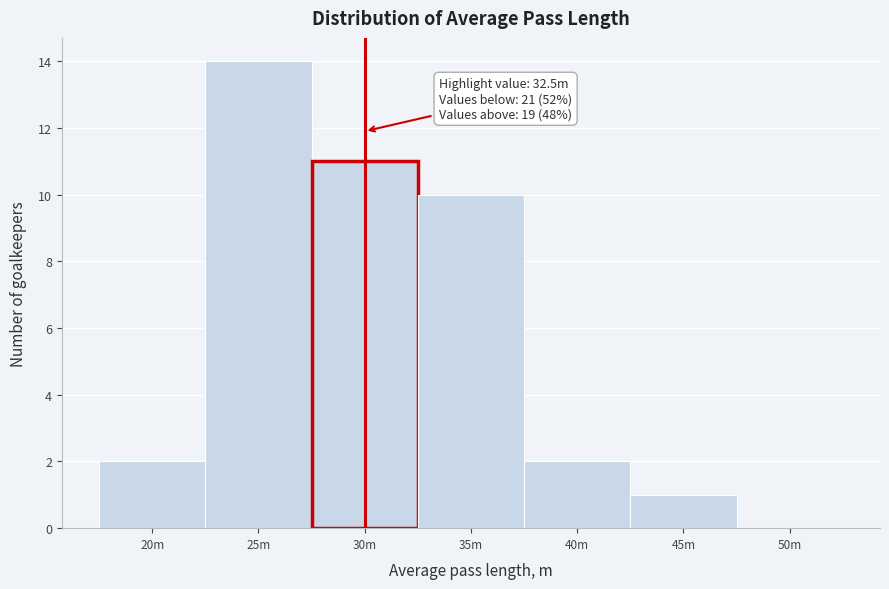

Reading left to right, transcribe all the data shown in this chart.

20m=2	25m=14	30m=11	35m=10	40m=2	45m=1	50m=0